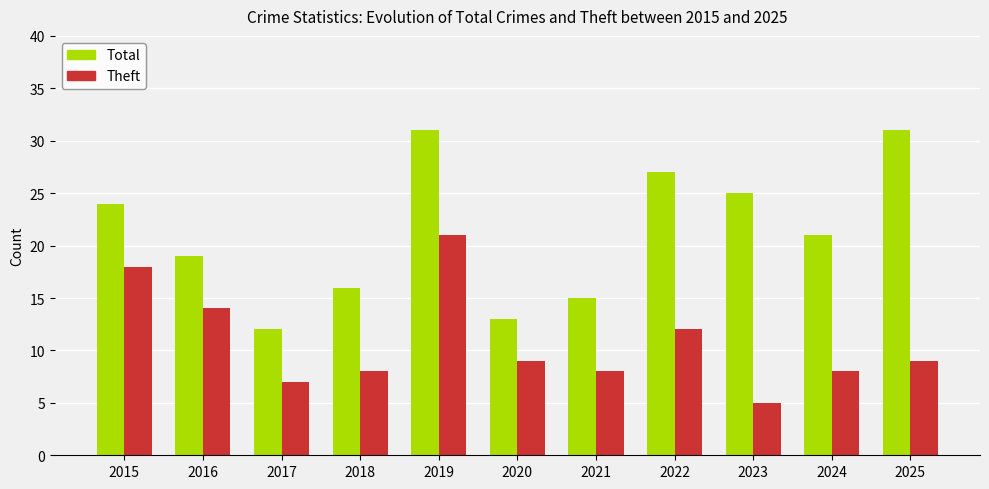

Reading left to right, transcribe all the data shown in this chart.

Total: 2015=24	2016=19	2017=12	2018=16	2019=31	2020=13	2021=15	2022=27	2023=25	2024=21	2025=31
Theft: 2015=18	2016=14	2017=7	2018=8	2019=21	2020=9	2021=8	2022=12	2023=5	2024=8	2025=9